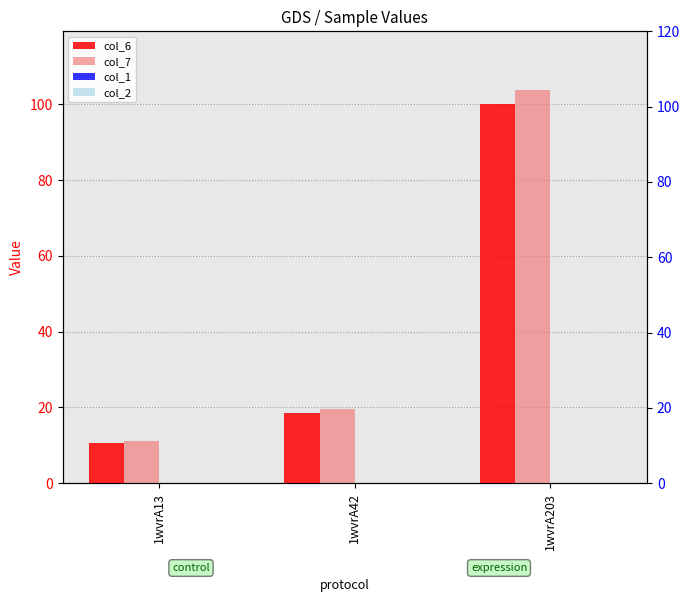

At how many categories does at least one series exceed 92?

1